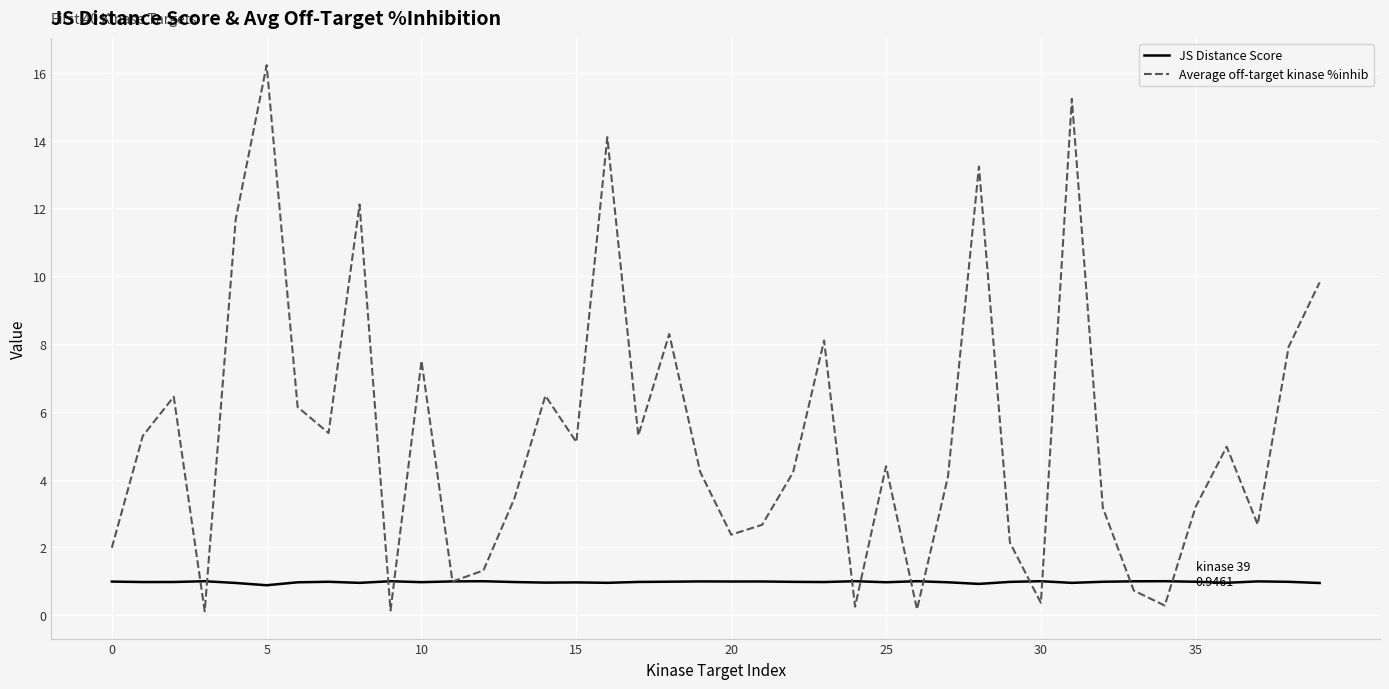

What is the highest value of the Average off-target kinase %inhib series?

16.2